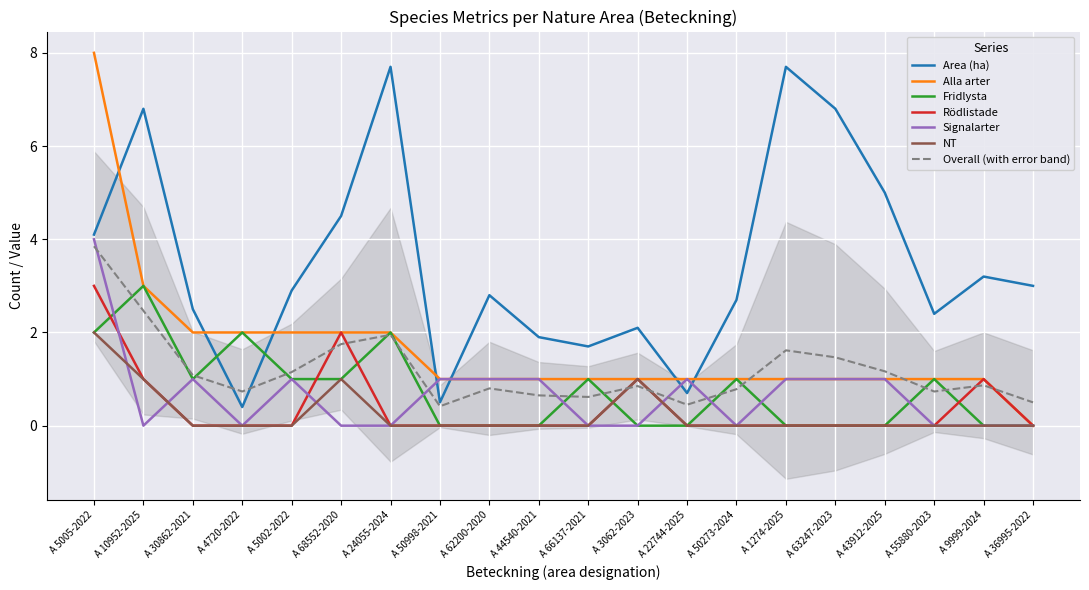

True or false: NT and Rödlistade intersect in this chart.

False